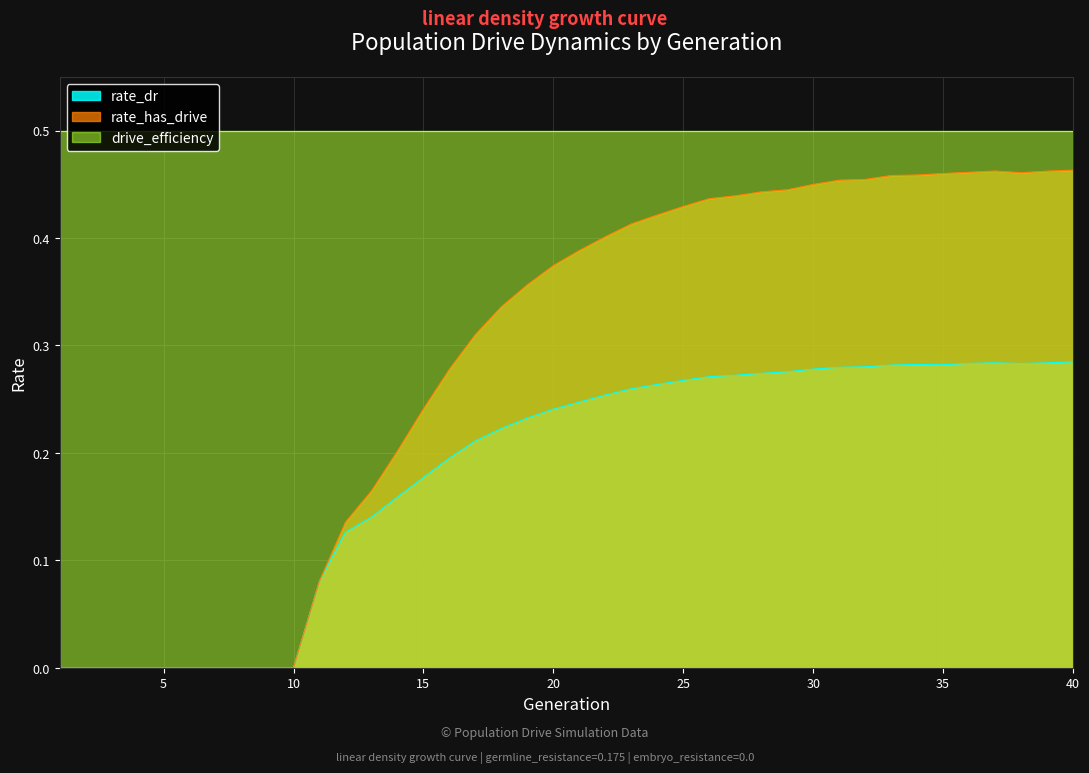

List the labels in order of rate_has_drive value, largest first.

40, 37, 39, 36, 38, 35, 34, 33, 32, 31, 30, 29, 28, 27, 26, 25, 24, 23, 22, 21, 20, 19, 18, 17, 16, 15, 14, 13, 12, 11, 1, 2, 3, 4, 5, 6, 7, 8, 9, 10